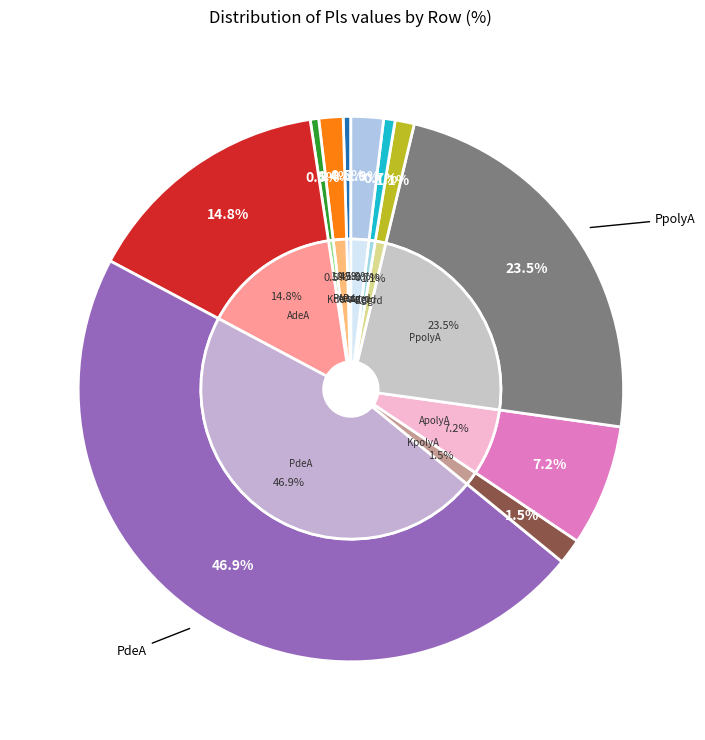

Which slice is the smallest?

Atrsc